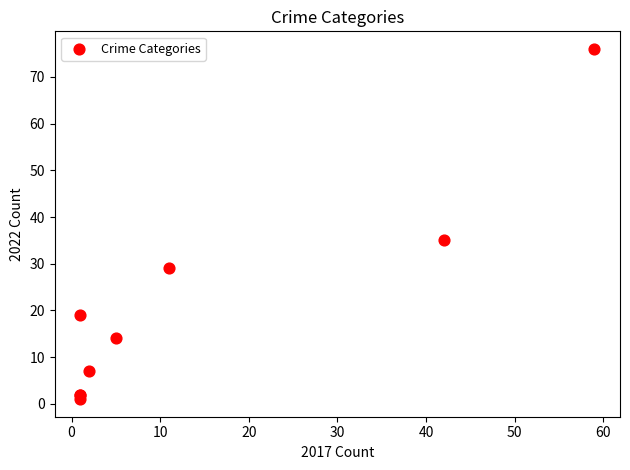

What Y value in the scatter plot is closest to 38?

35